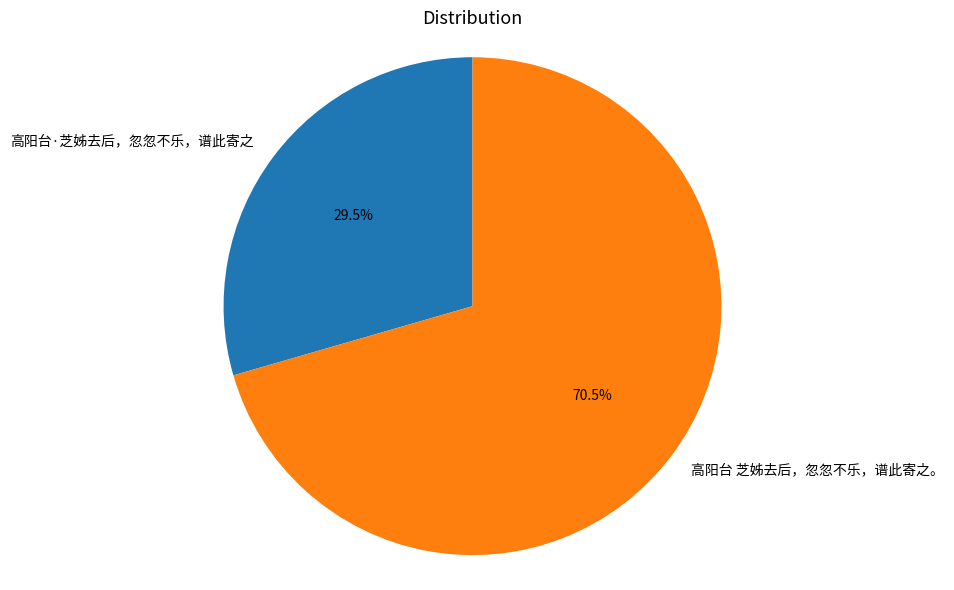

Between 高阳台·芝姊去后，忽忽不乐，谱此寄之 and 高阳台 芝姊去后，忽忽不乐，谱此寄之。, which is larger?

高阳台 芝姊去后，忽忽不乐，谱此寄之。